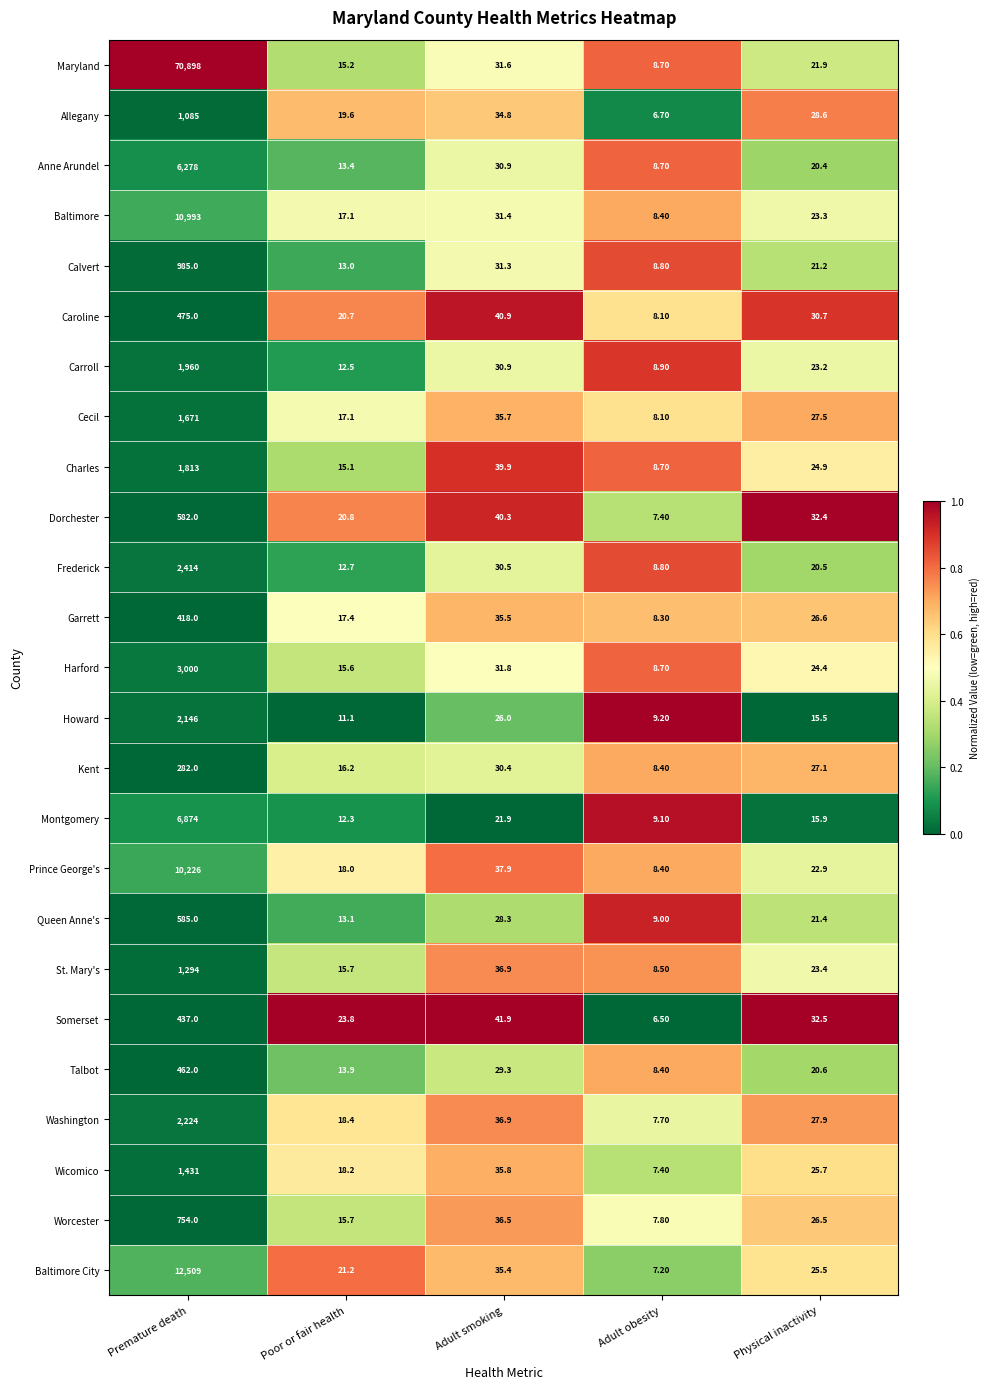

What is the difference between the Wicomico values at Physical inactivity and Premature death?

1405.3